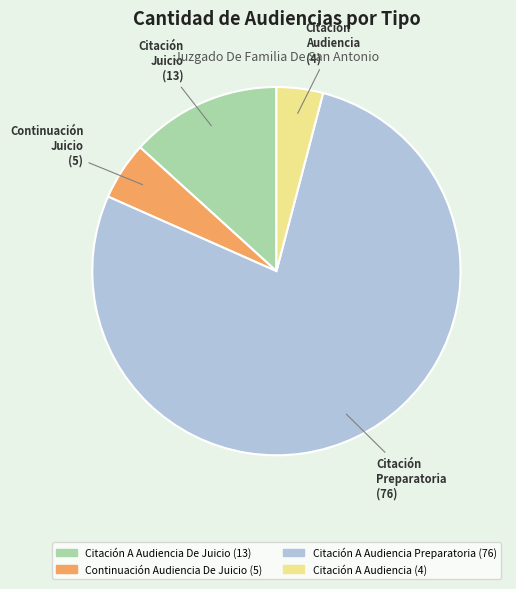

Is there a majority slice in this chart?

Yes